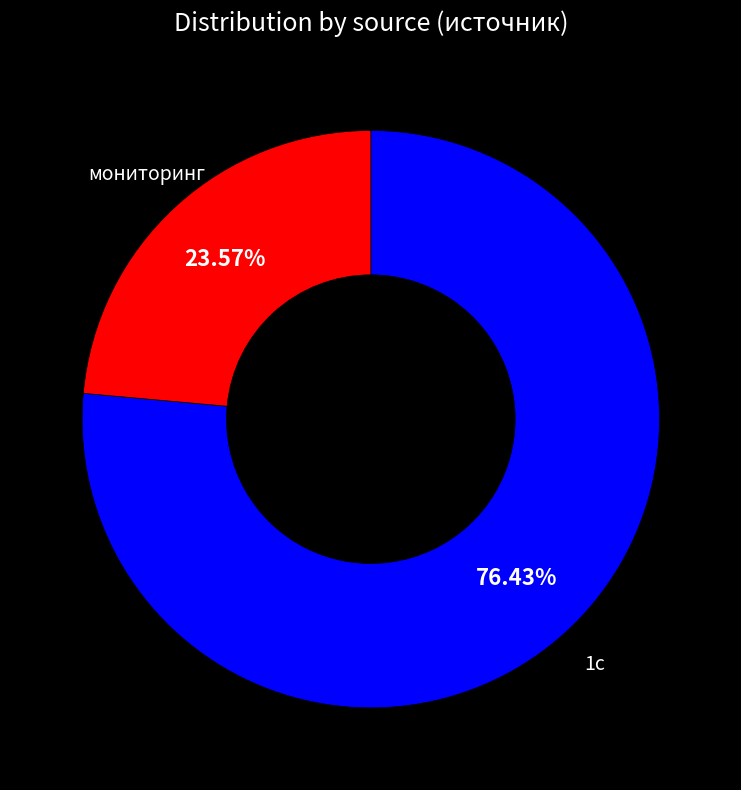

Combined, do мониторинг and 1с account for over 50%?

Yes